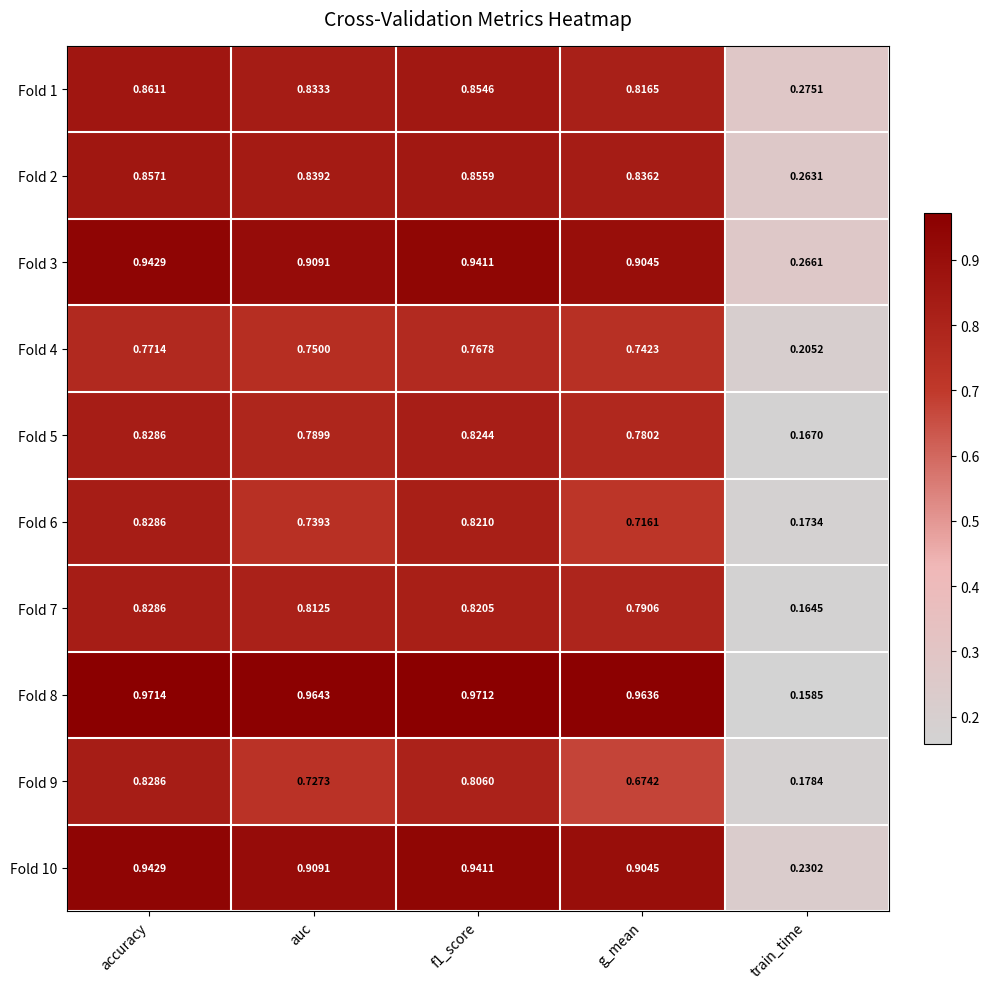

Which category has the lowest value across all series?

train_time